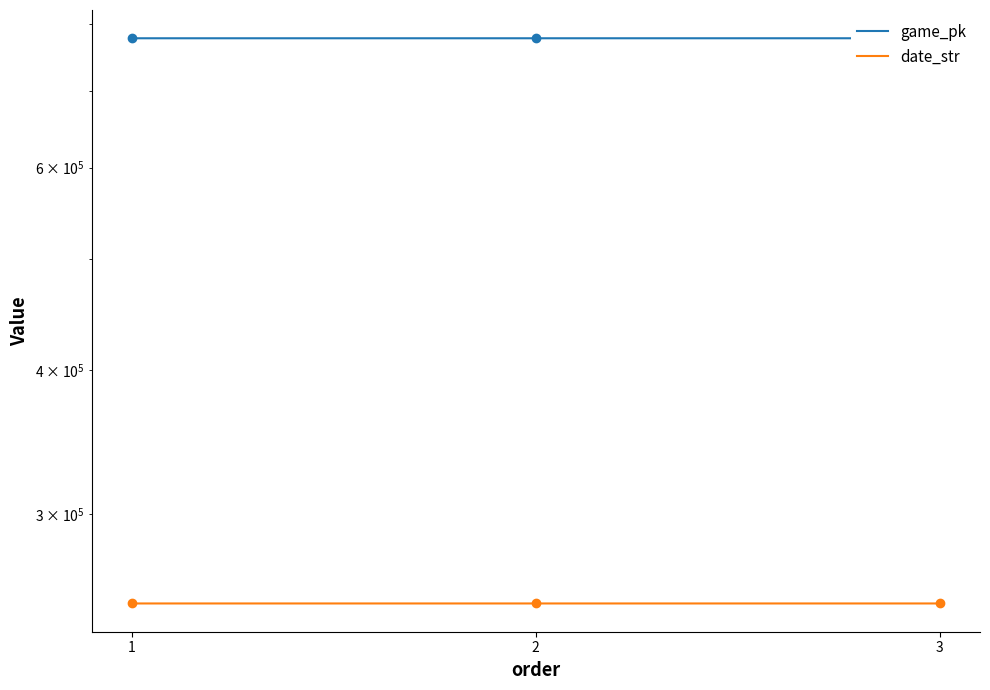

List the series in order of their peak value, lowest first.

date_str, game_pk